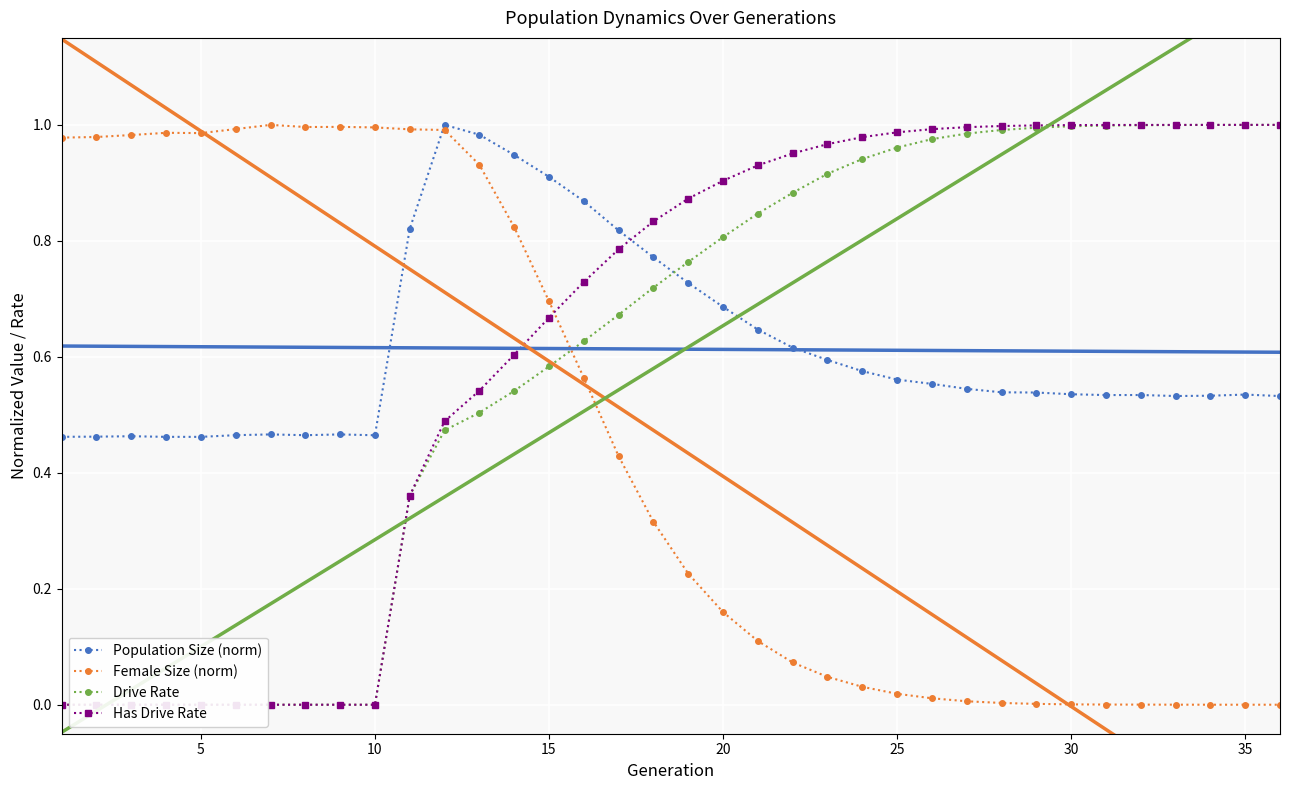

True or false: Female Size (norm) has more than 1 points higher than both neighbors.

True